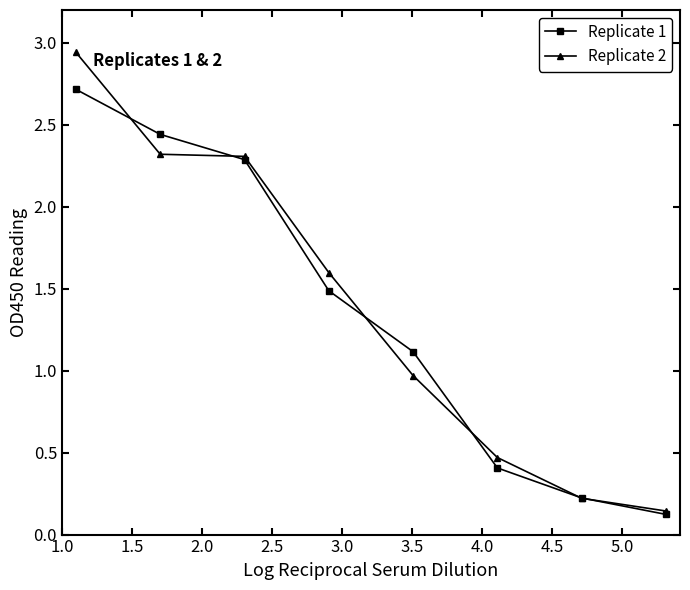

True or false: Replicate 1 has more than 0 interior local peaks.

False